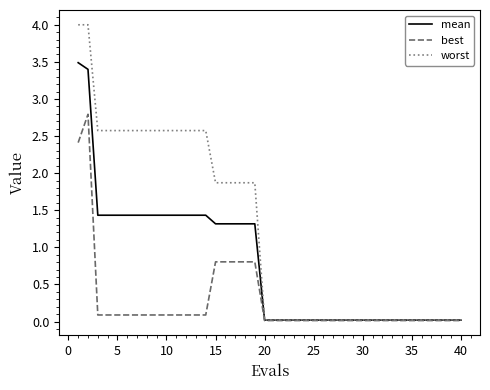

What are all the series names shown in the legend?

mean, best, worst